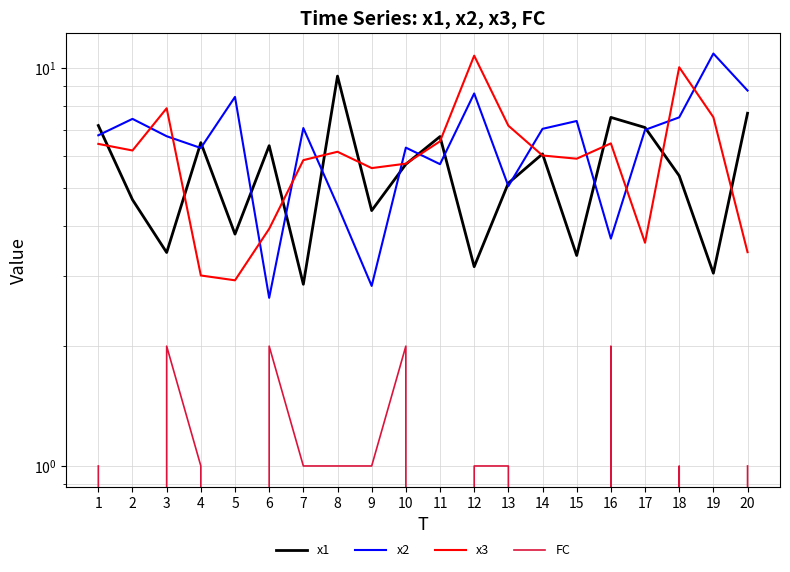

What are all the series names shown in the legend?

x1, x2, x3, FC